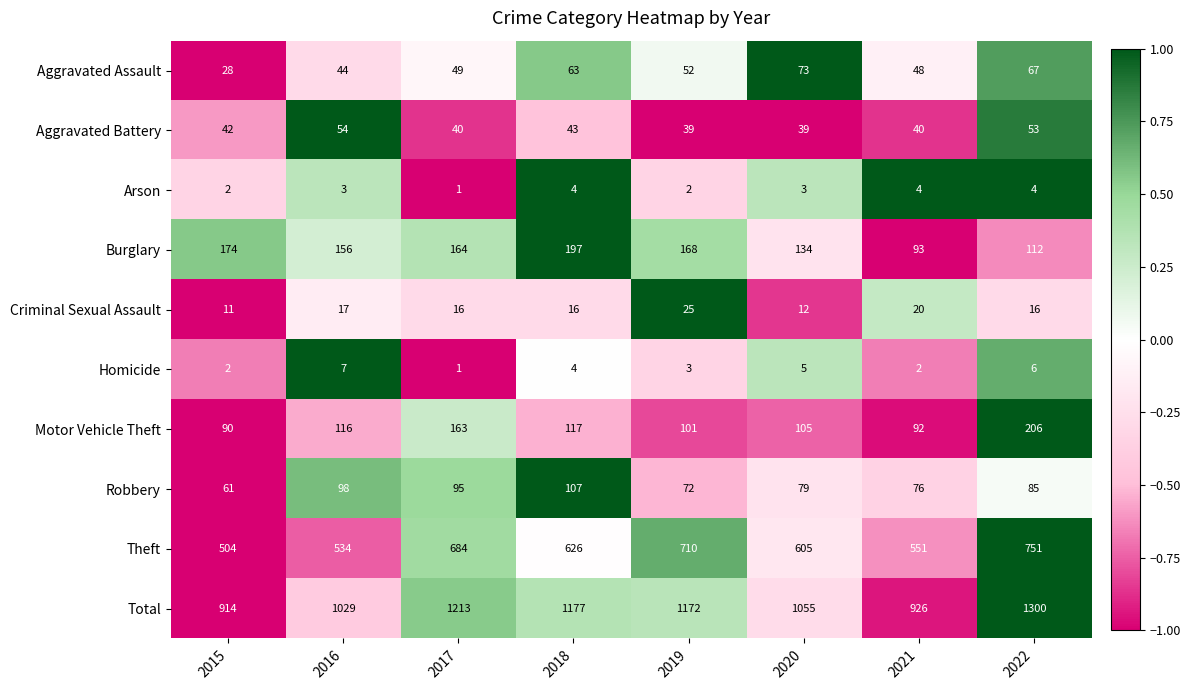

What is the total value across all series at 2016?

2058